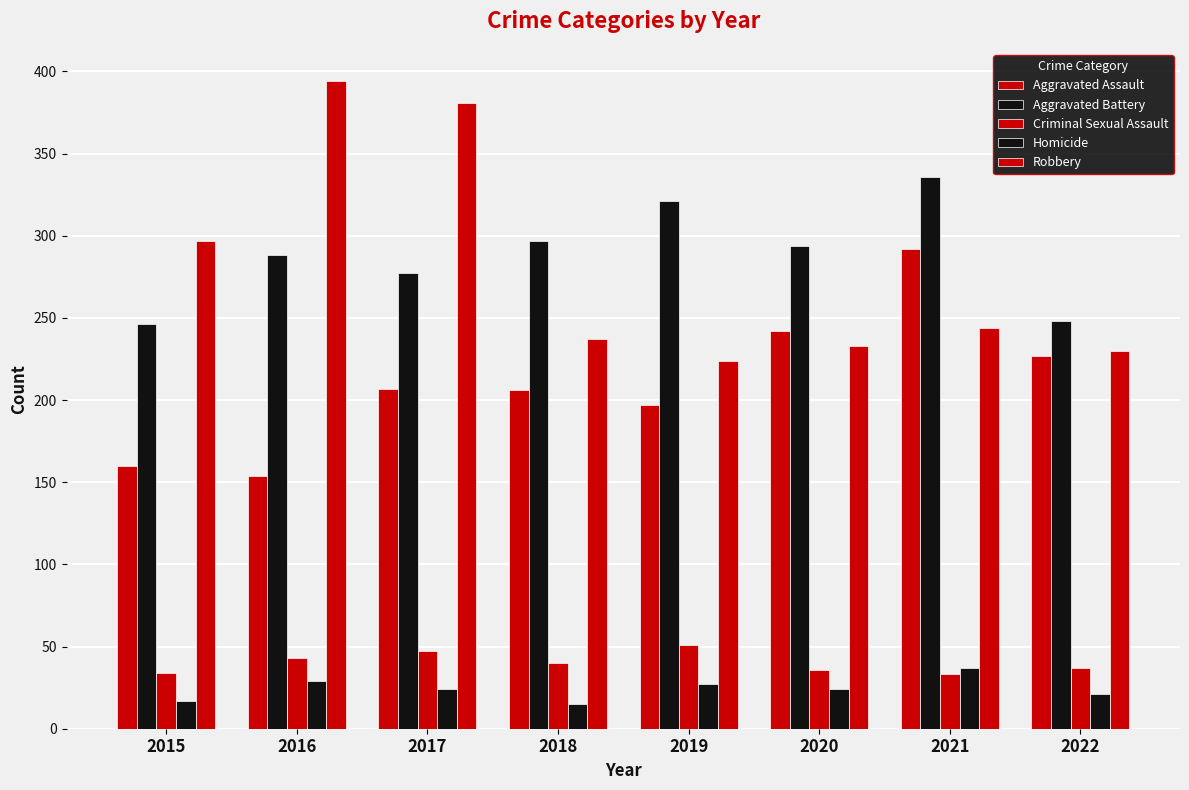

What is the sum of all Robbery values?

2240